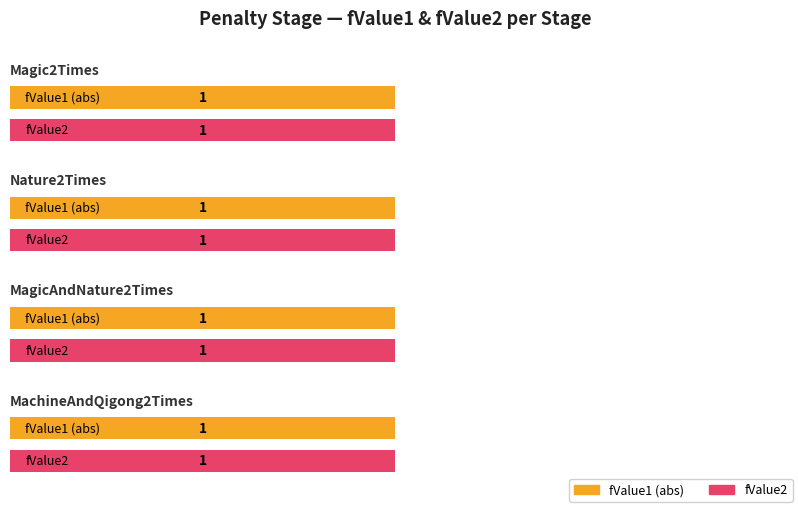

At which category is the sum across all series the highest?

Magic2Times